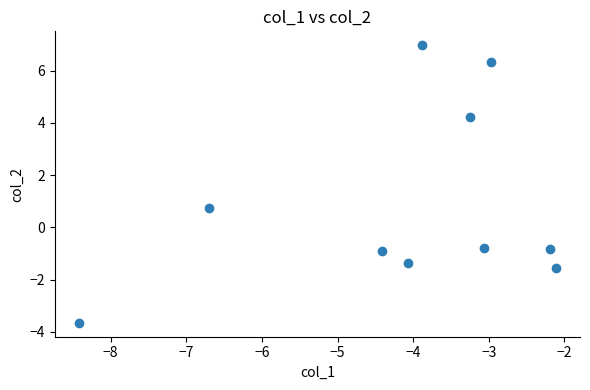

What is the average Y value?

0.9